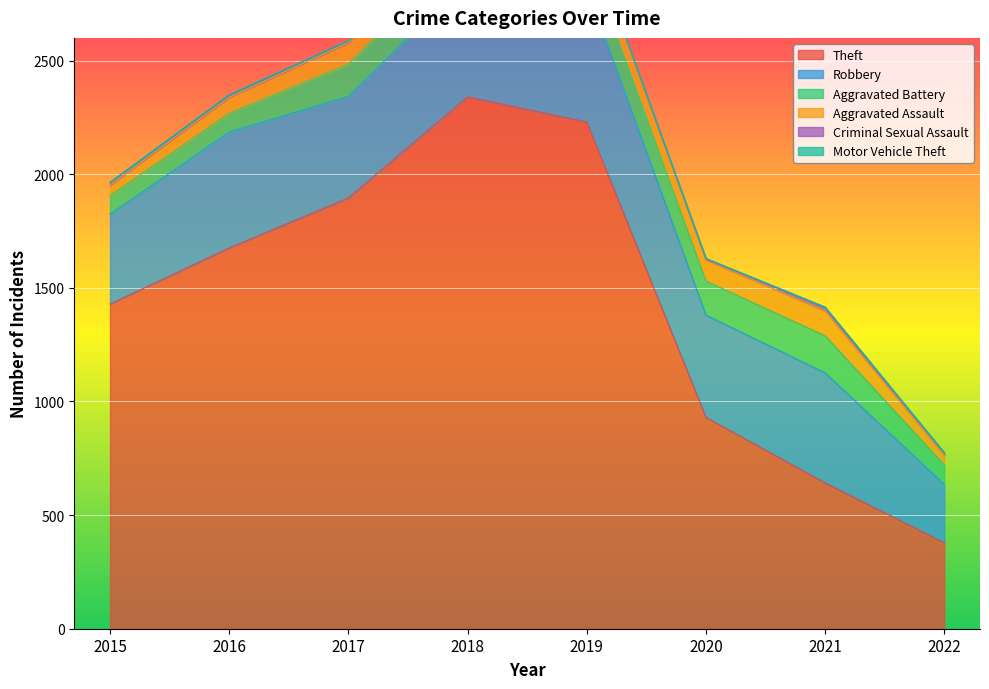

The value of Criminal Sexual Assault at 2015 is 4. True or false?

False